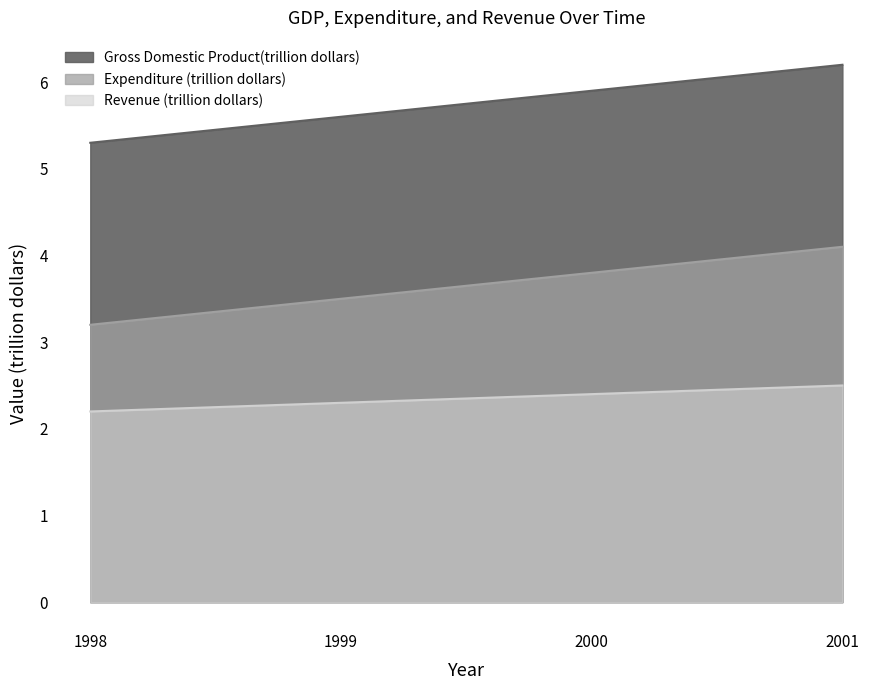

True or false: Gross Domestic Product(trillion dollars) has more than 0 interior local peaks.

False